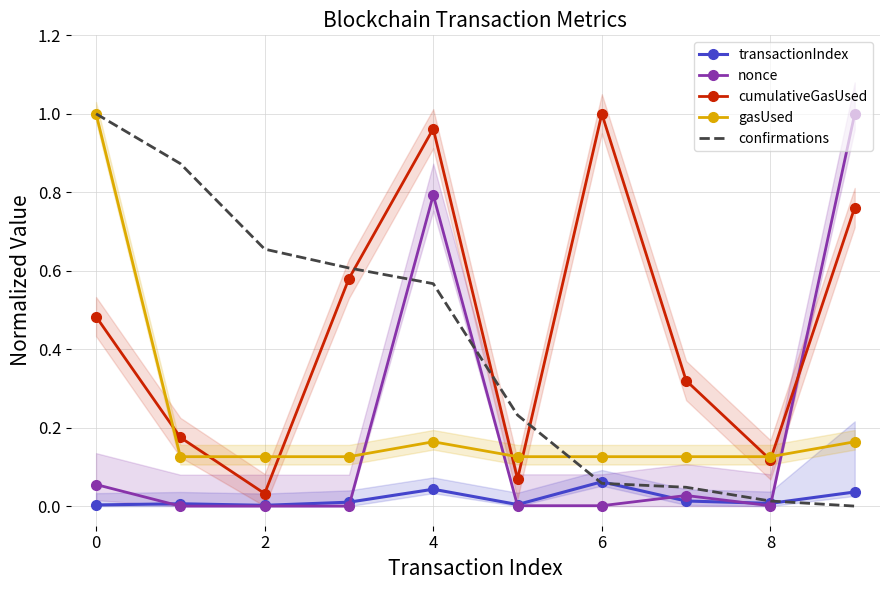

What is the sum of all transactionIndex values?

0.2